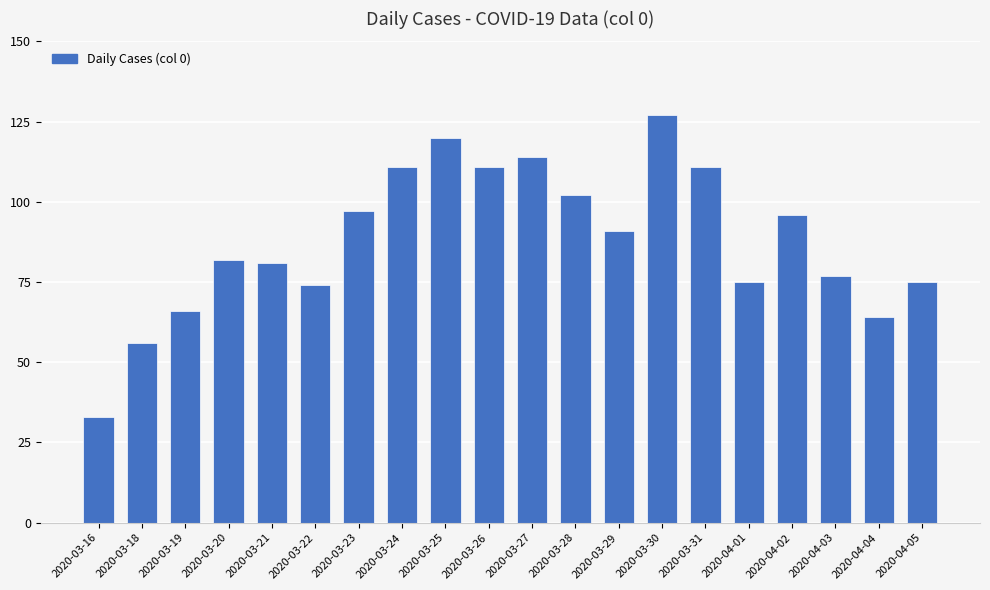

Which category has the lowest value across all series?

2020-03-16